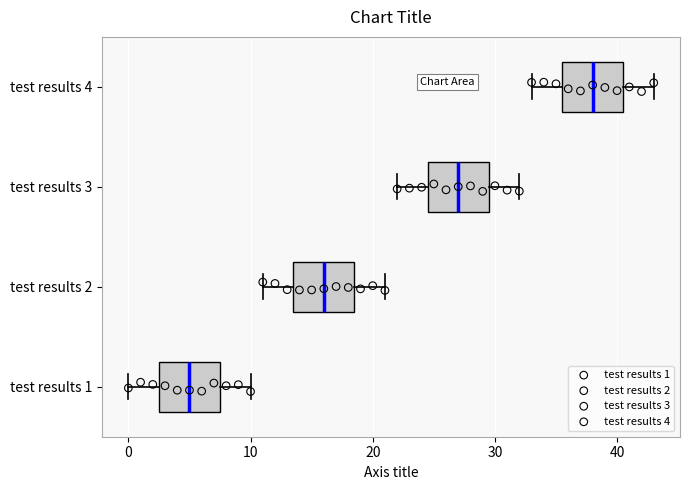

Which box has the furthest to the left median line?

test results 1